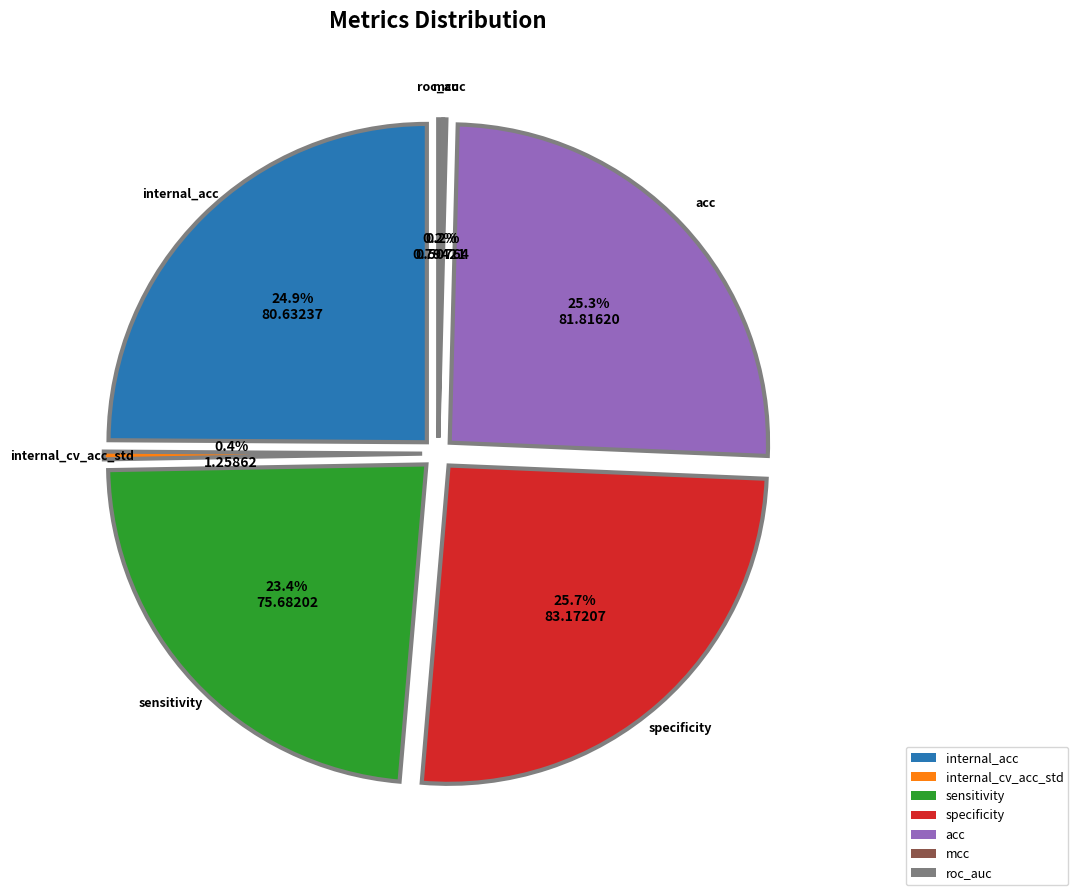

Which slice is the largest?

specificity